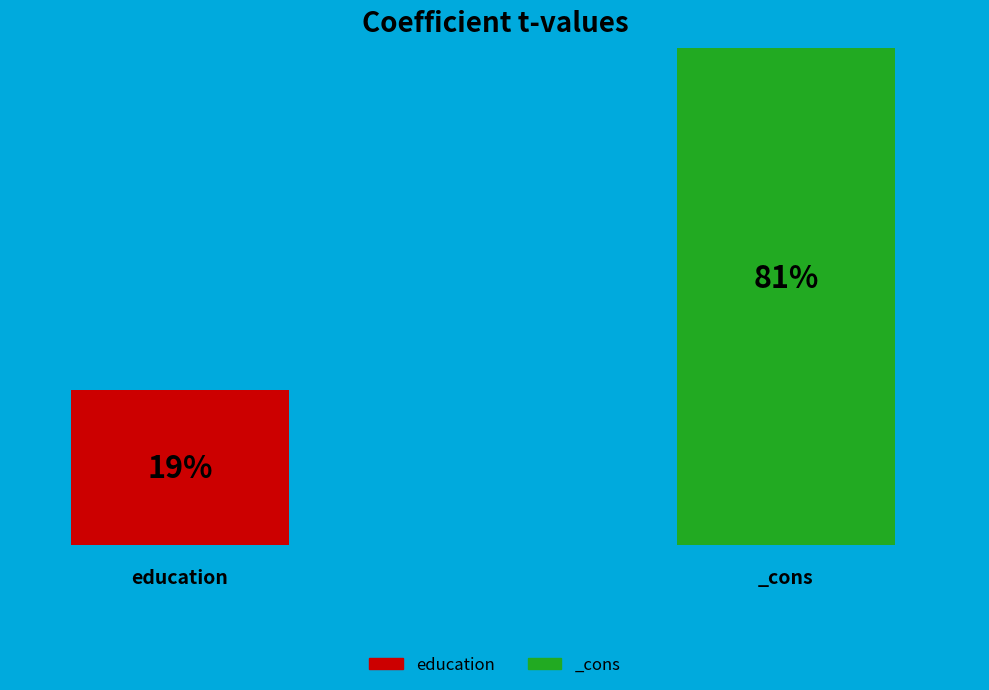

How many segments does this pie chart have?

2